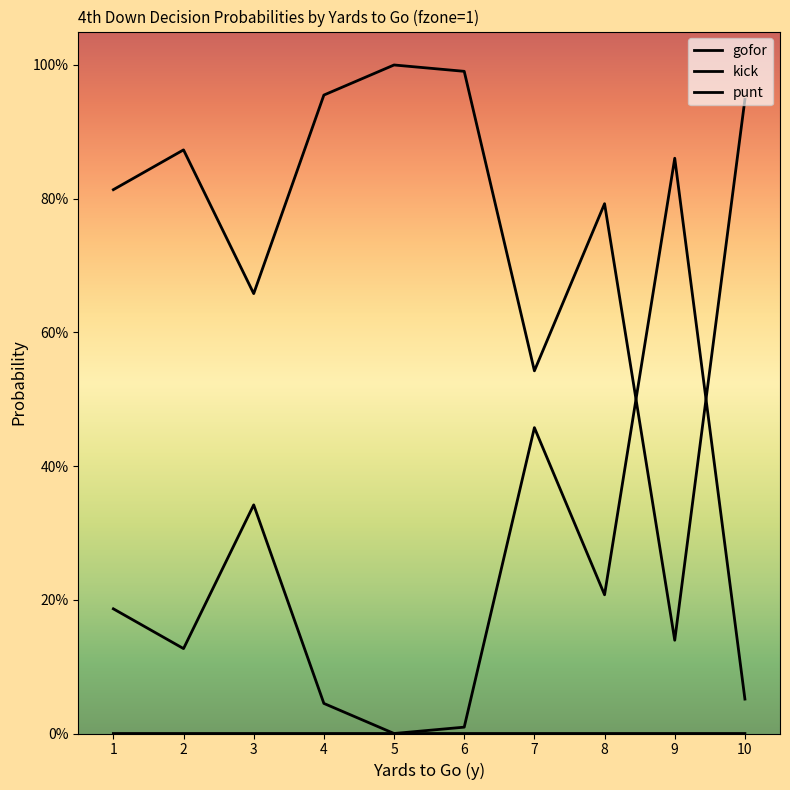

What is the sum of all kick values?

1.6